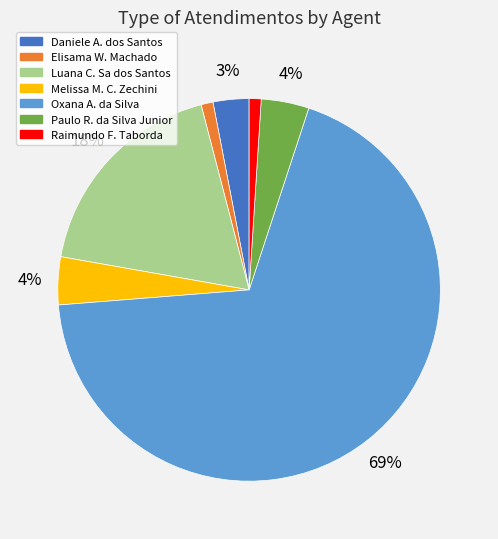

To the nearest percent, what is the average slice percentage?

14%